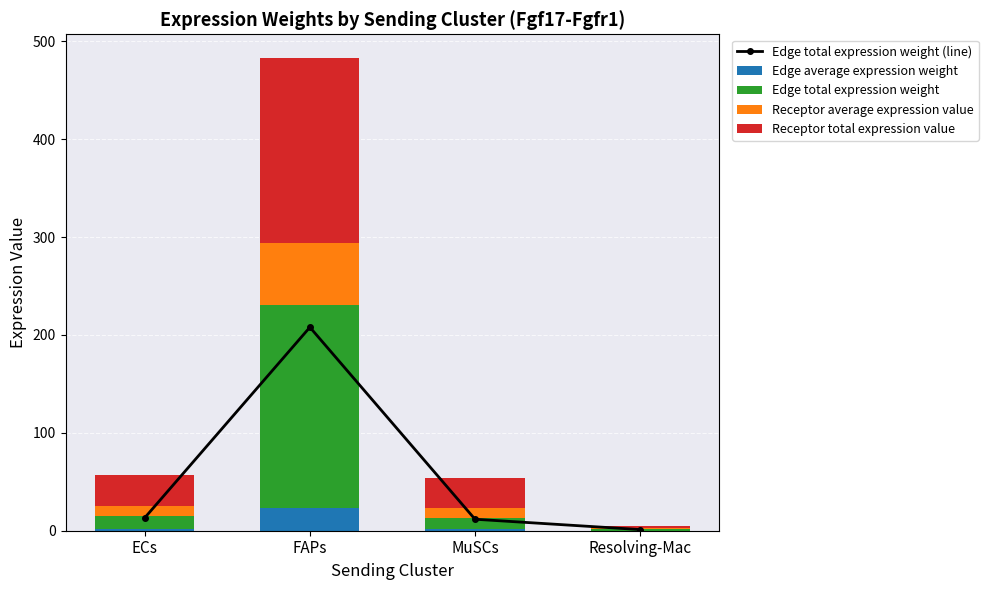

What is the approximate value of Receptor average expression value at Resolving-Mac?

1.0